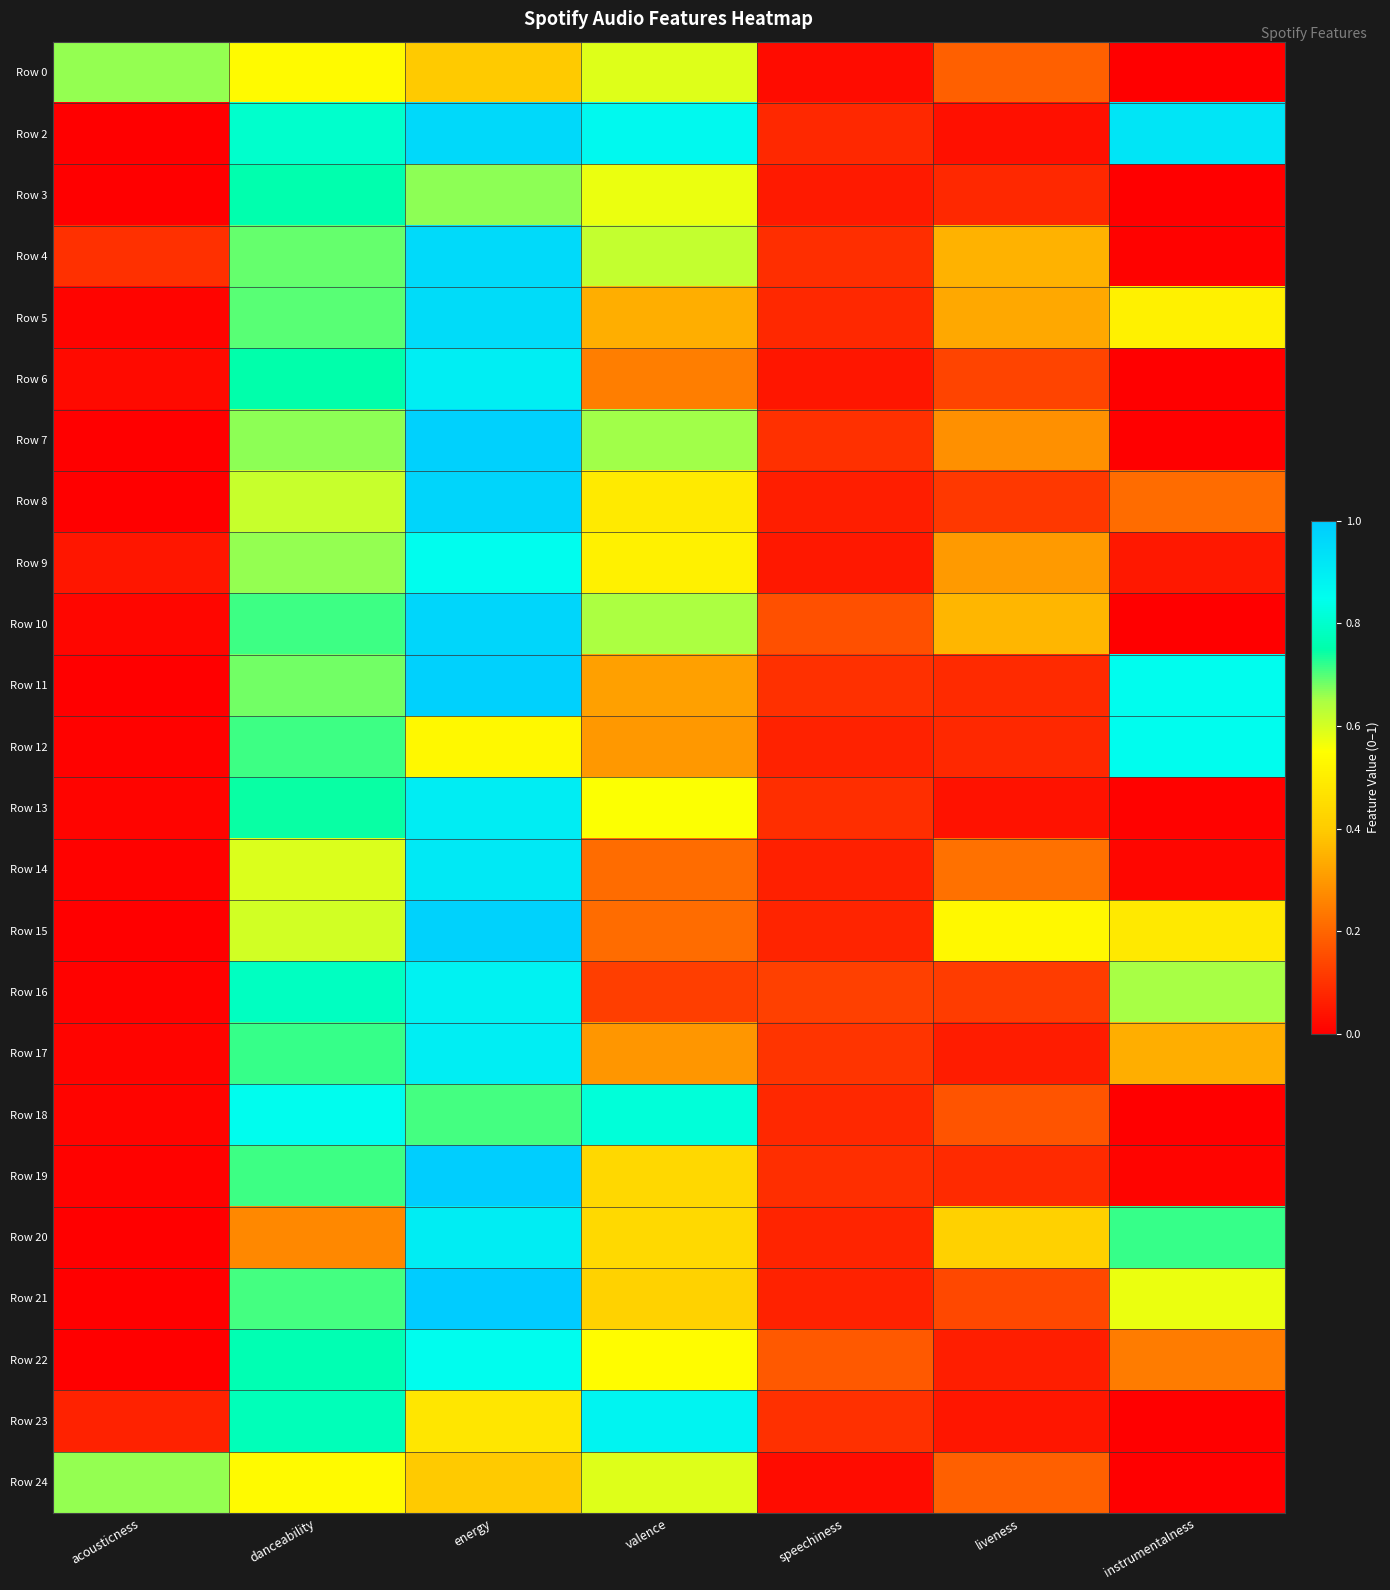

Between speechiness and liveness, which is larger?

liveness